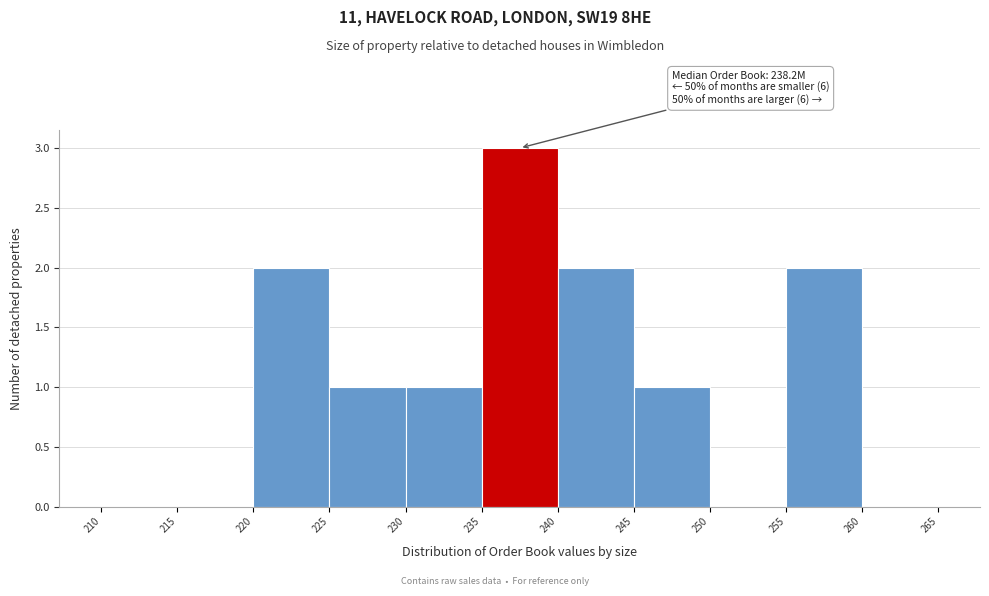

Which range on the x-axis has the tallest bar?

235 to 240